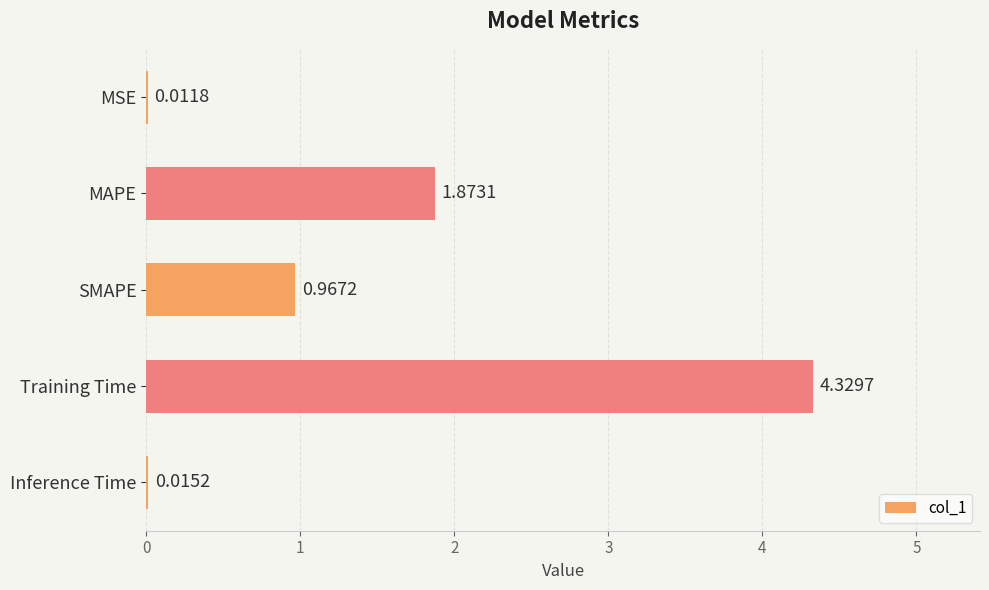

What is the sum of all values?

7.2